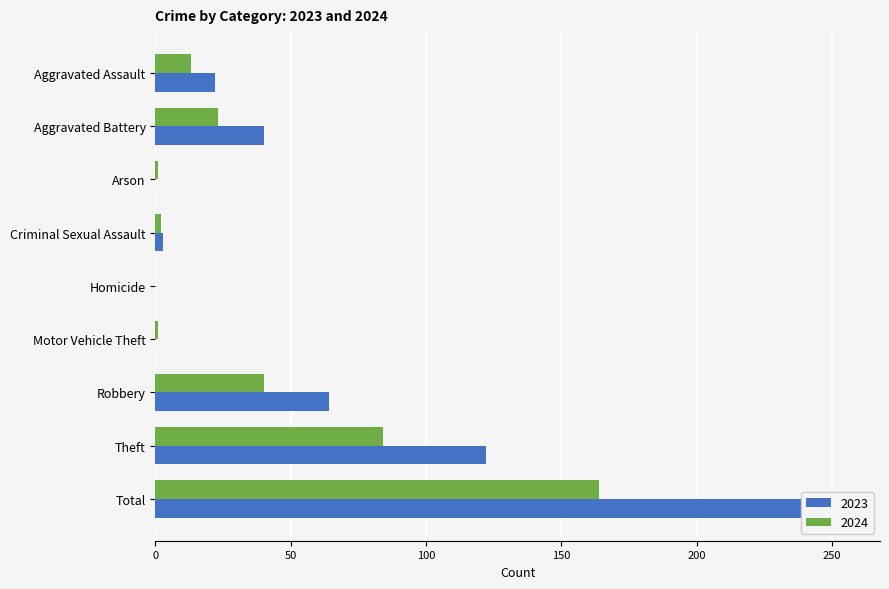

Are the bars grouped side by side (vs. stacked)?

Yes